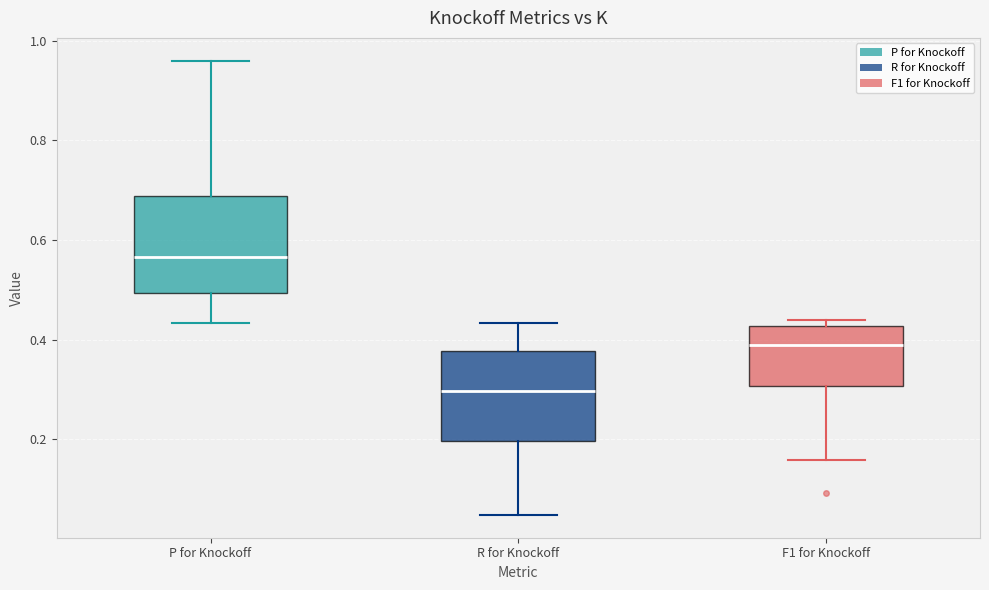

Reading left to right, transcribe this box plot: for each box, give where its median line is, the range the box spans, and where its two whiskers end, as read against the y-axis. The values are not printed on the chart, so give them approximately, as read against the axis.

P for Knockoff: median 0.56, box 0.50 to 0.68, whiskers 0.44 to 0.96
R for Knockoff: median 0.30, box 0.20 to 0.38, whiskers 0.04 to 0.44
F1 for Knockoff: median 0.38, box 0.30 to 0.42, whiskers 0.16 to 0.44